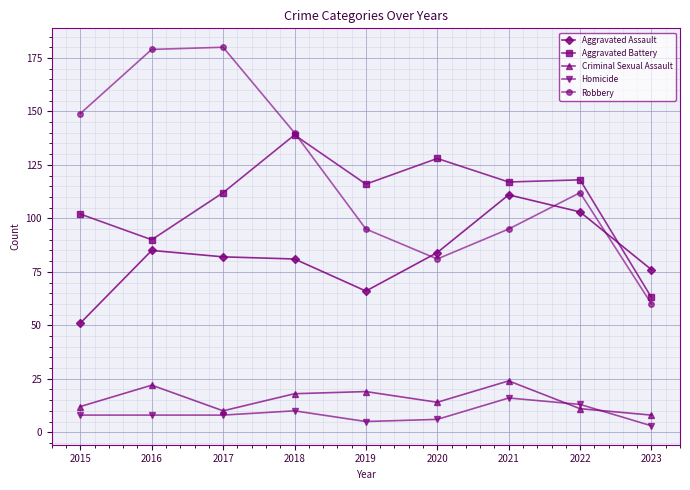

What is the sum of the Criminal Sexual Assault values at 2016 and 2015?

34